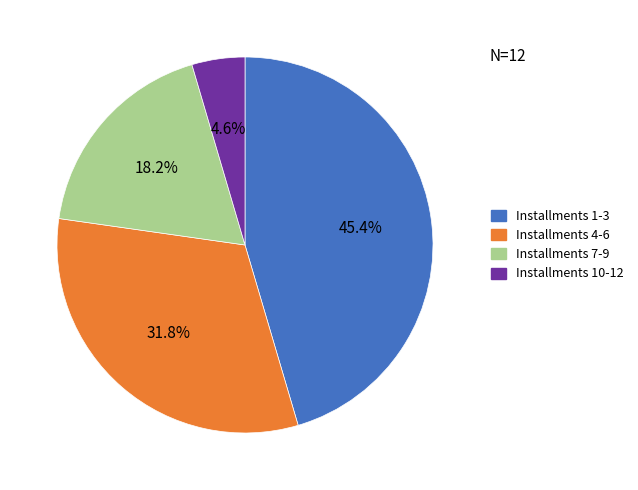

Is there any slice that represents more than half of the pie?

No